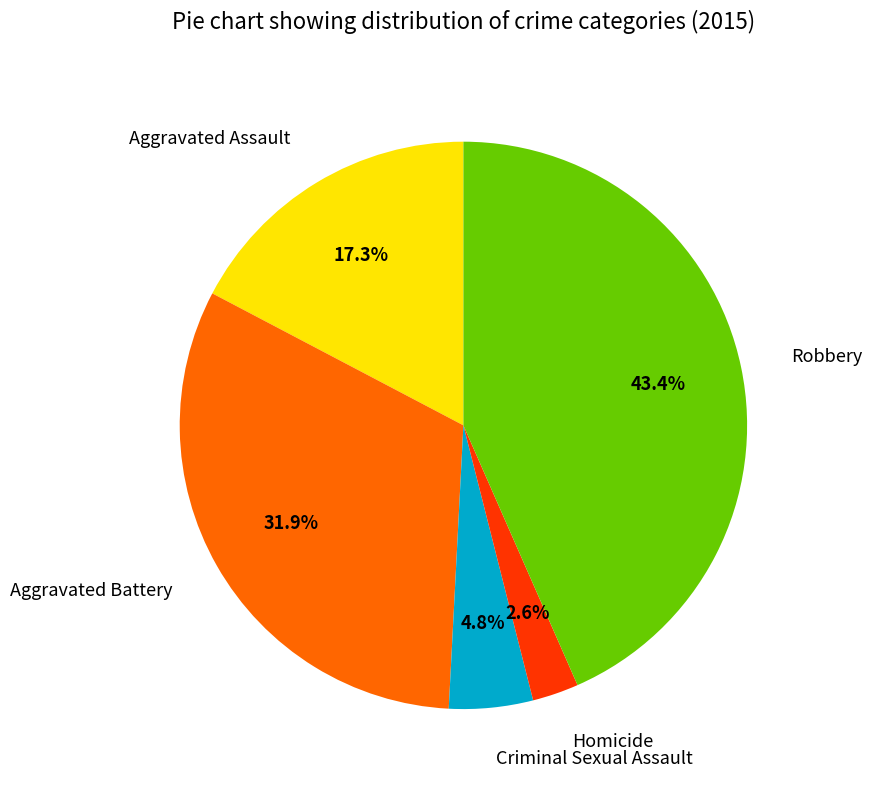

Is there a majority slice in this chart?

No